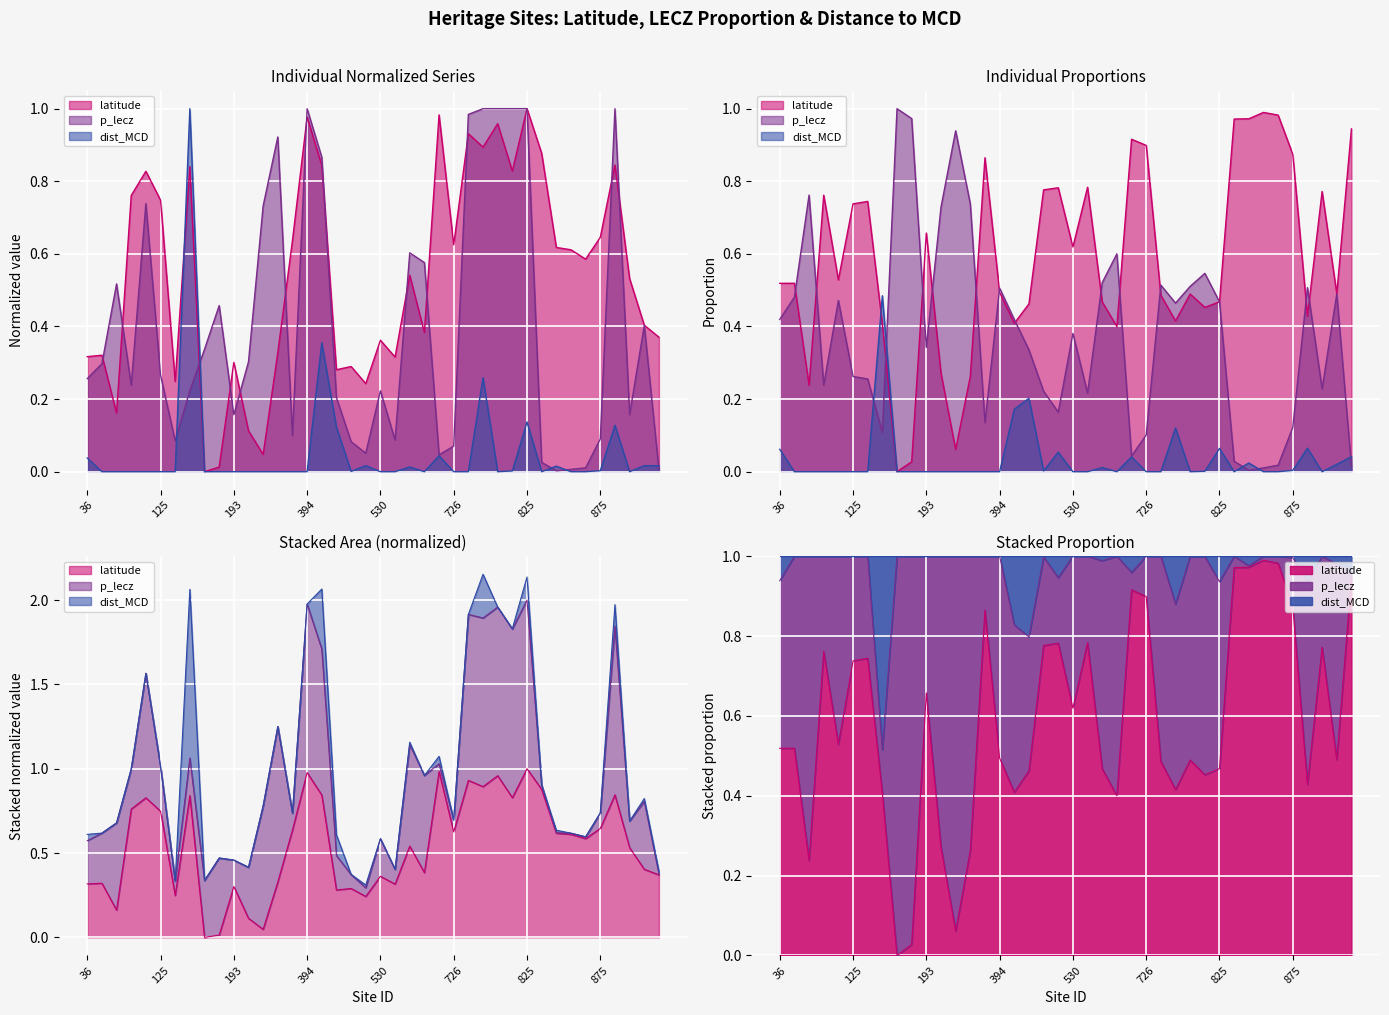

What is the difference between the highest and lowest values at 565?

0.3